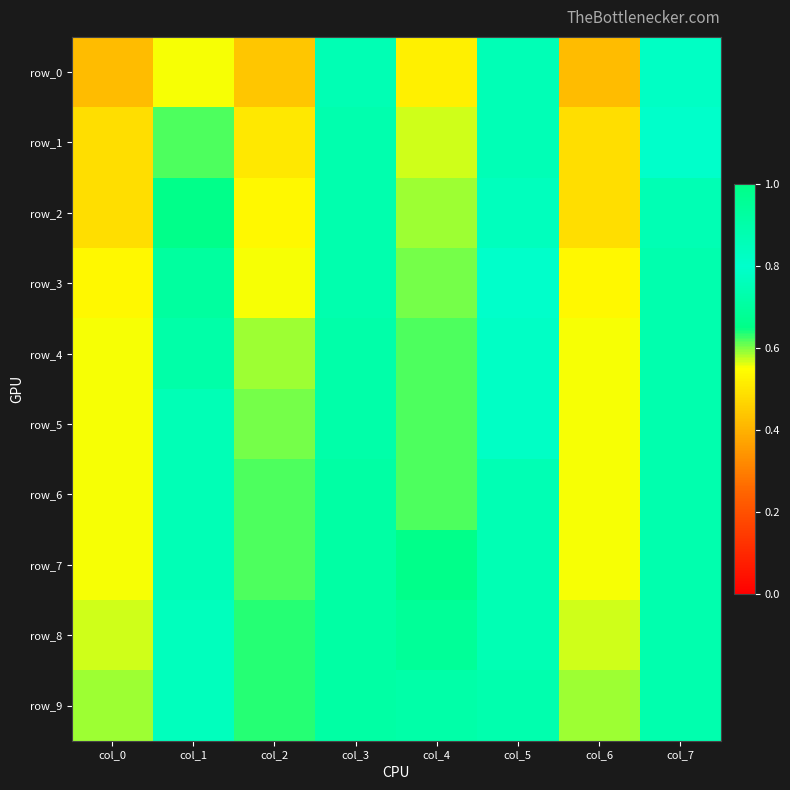

At how many categories does at least one series exceed 0?

8